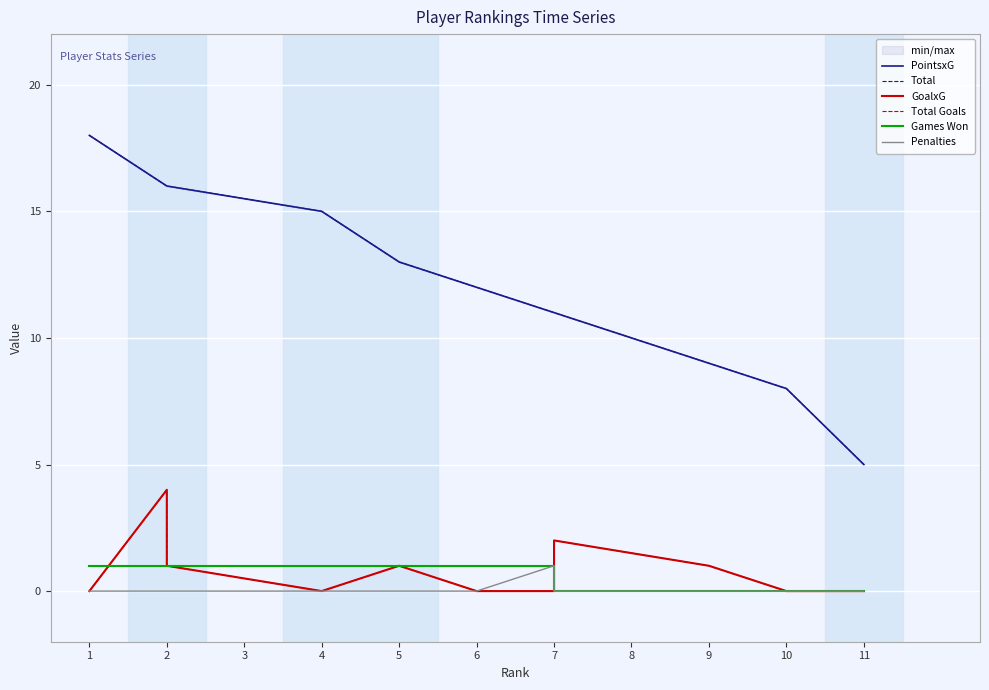

List the series in order of their peak value, lowest first.

Games Won, Penalties, GoalxG, Total Goals, PointsxG, Total